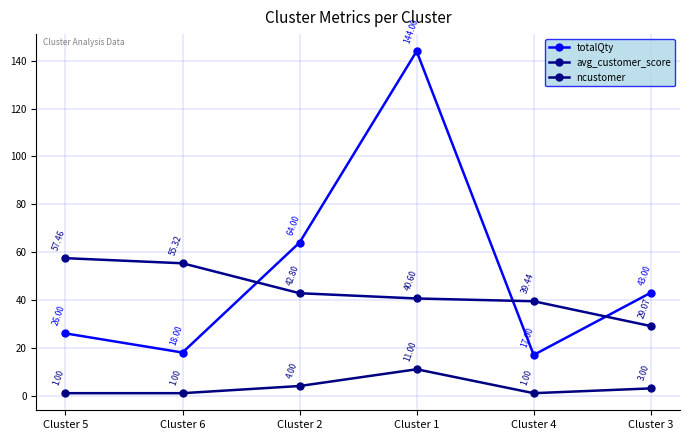

What are all the series names shown in the legend?

totalQty, avg_customer_score, ncustomer